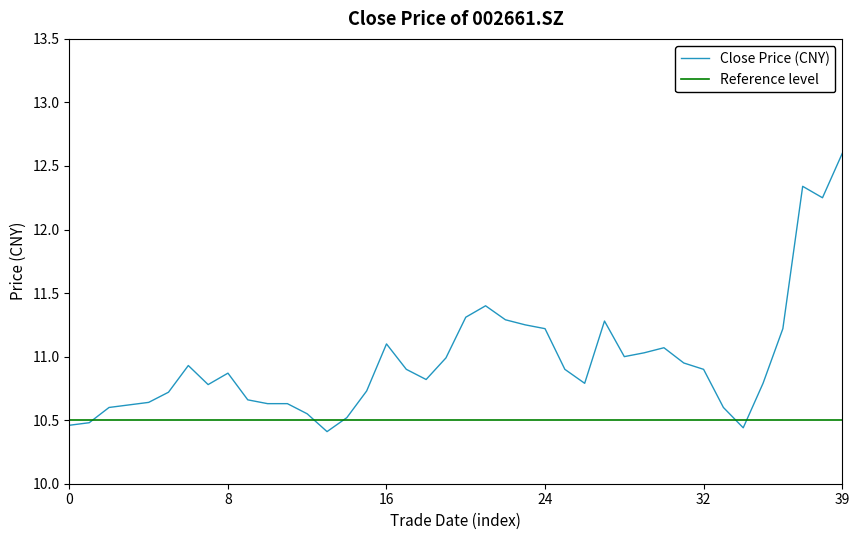

The value at 2021/09/24 is 10.7. True or false?

True